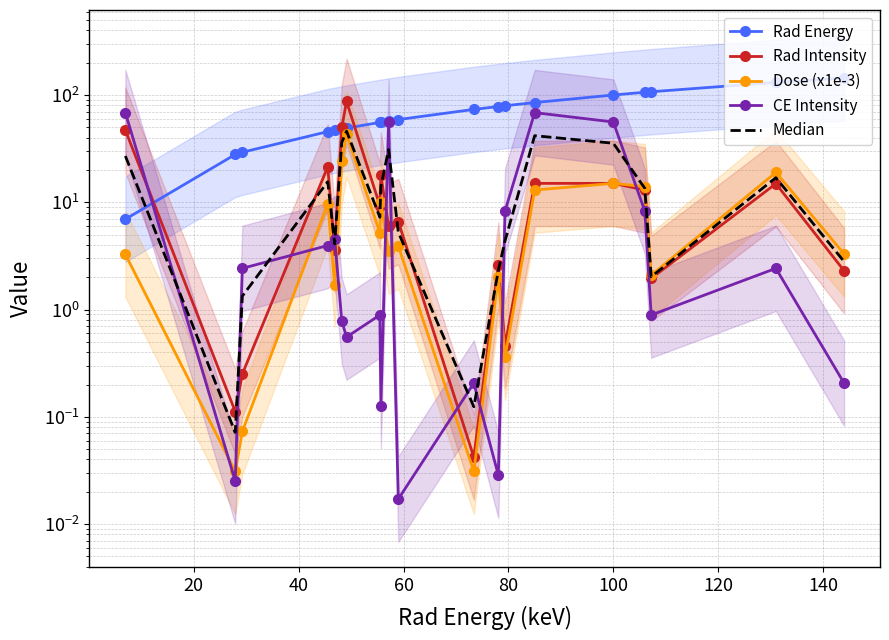

Rank the series at 100 from lowest to highest value.

Rad Intensity, Dose (x1e-3), Median, CE Intensity, Rad Energy